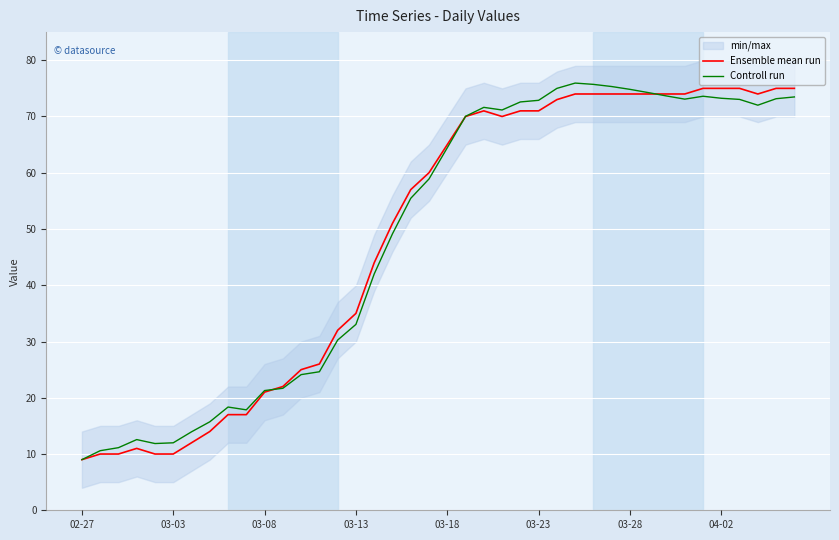

Which series has the widest spread of values?

Controll run